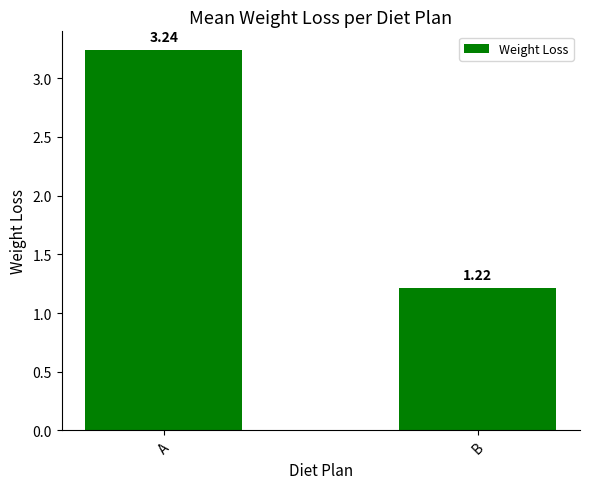

How many values are between 1 and 3?

1